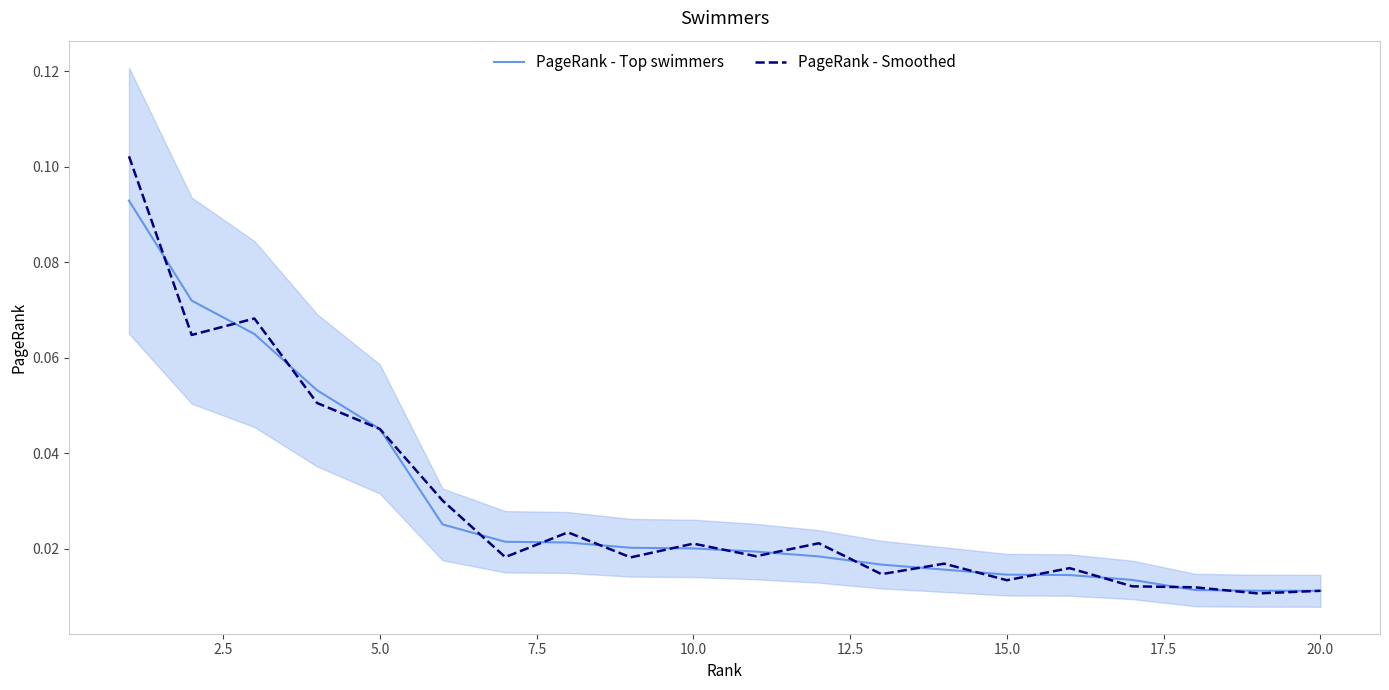

Which series has the largest total across all categories?

PageRank - Smoothed